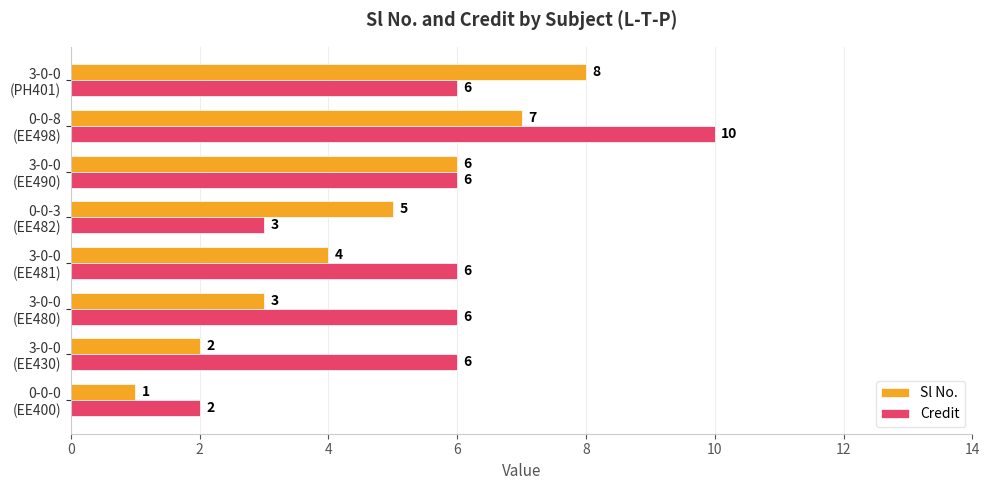

What is the difference between the maximum and minimum values in the Sl No. series?

7